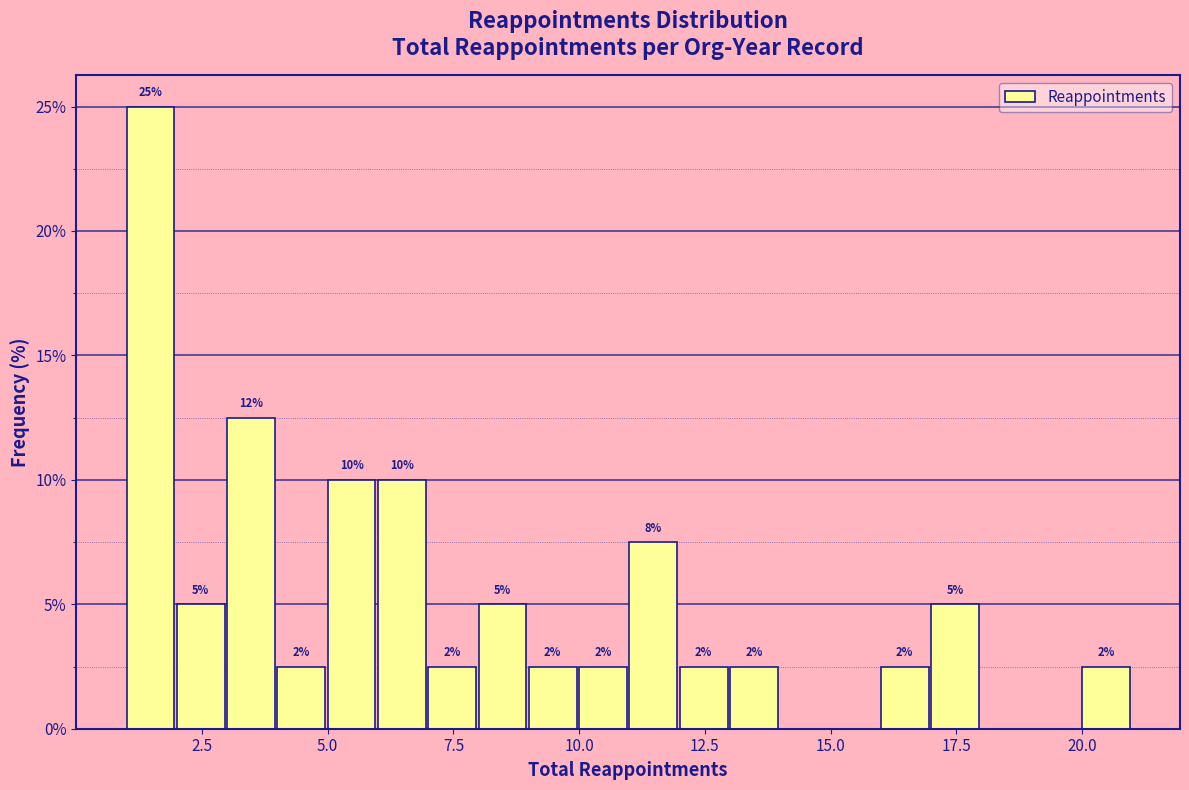

Read against the x-axis, roughly where is the centre of the tallest bar?

1.5